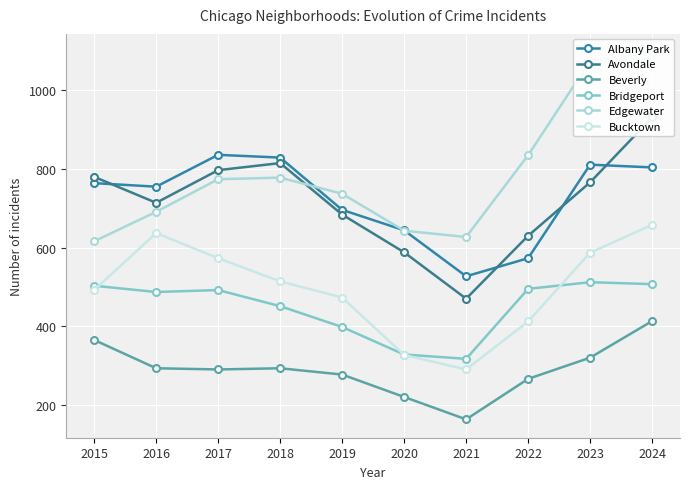

After their last crossing, which series has the higher values: Edgewater or Albany Park?

Edgewater